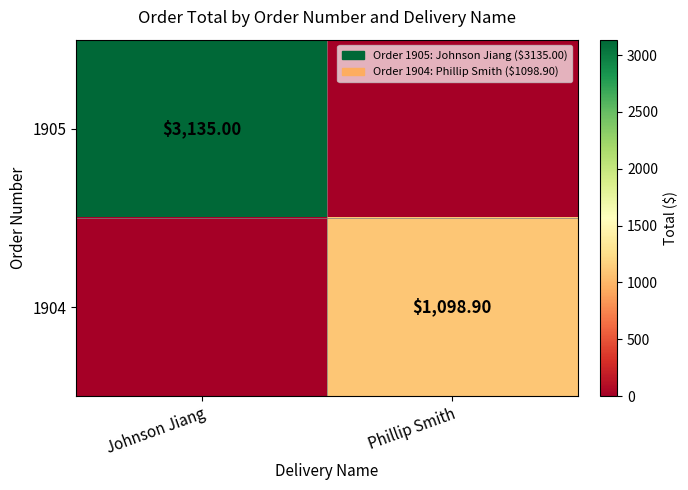

Between Johnson Jiang and Phillip Smith, which series saw the biggest shift?

1905